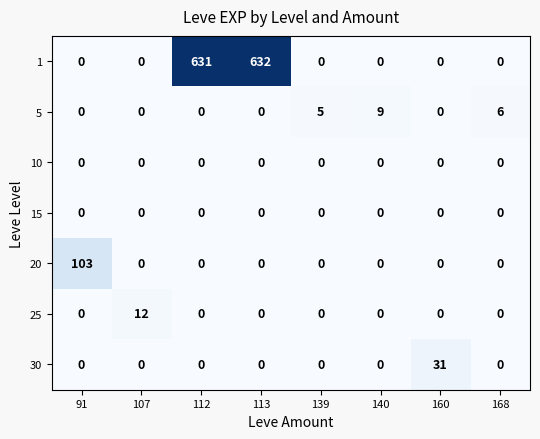

The value of 10 at 140 is 0. True or false?

True